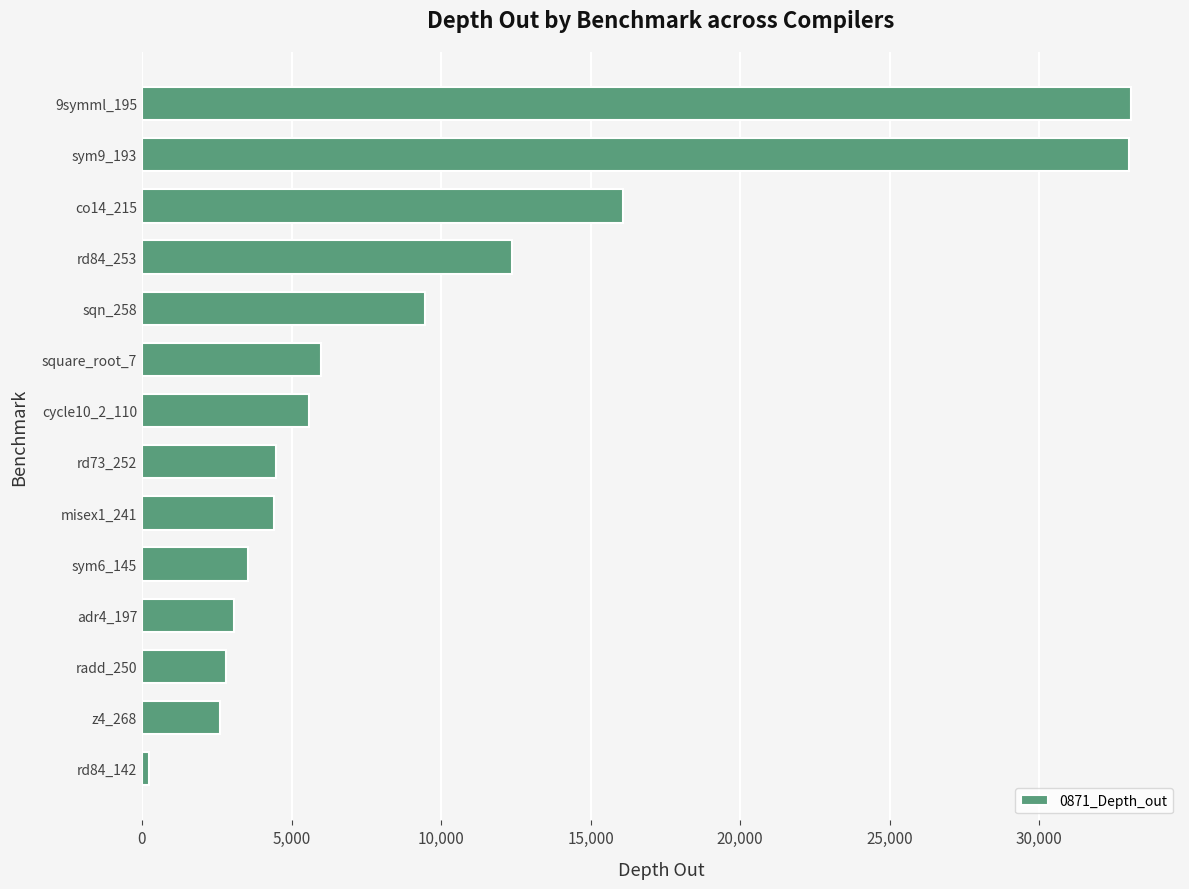

The value at co14_215 is 6214. True or false?

False